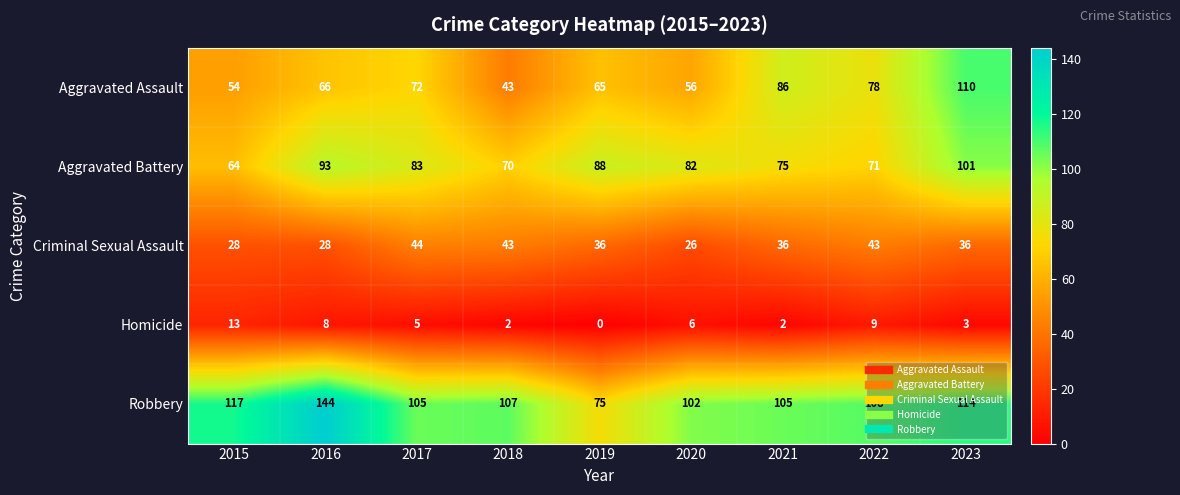

How many data points in Homicide are less than 5?

4